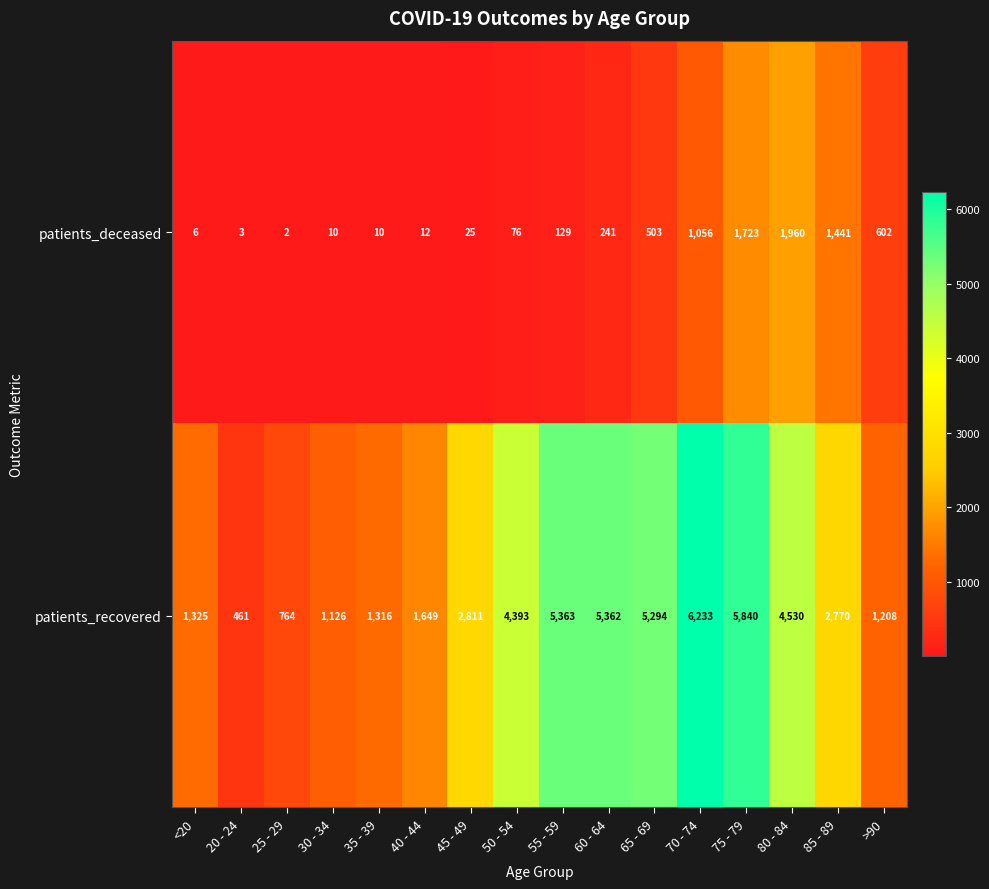

What is the maximum value shown in the chart?

6233